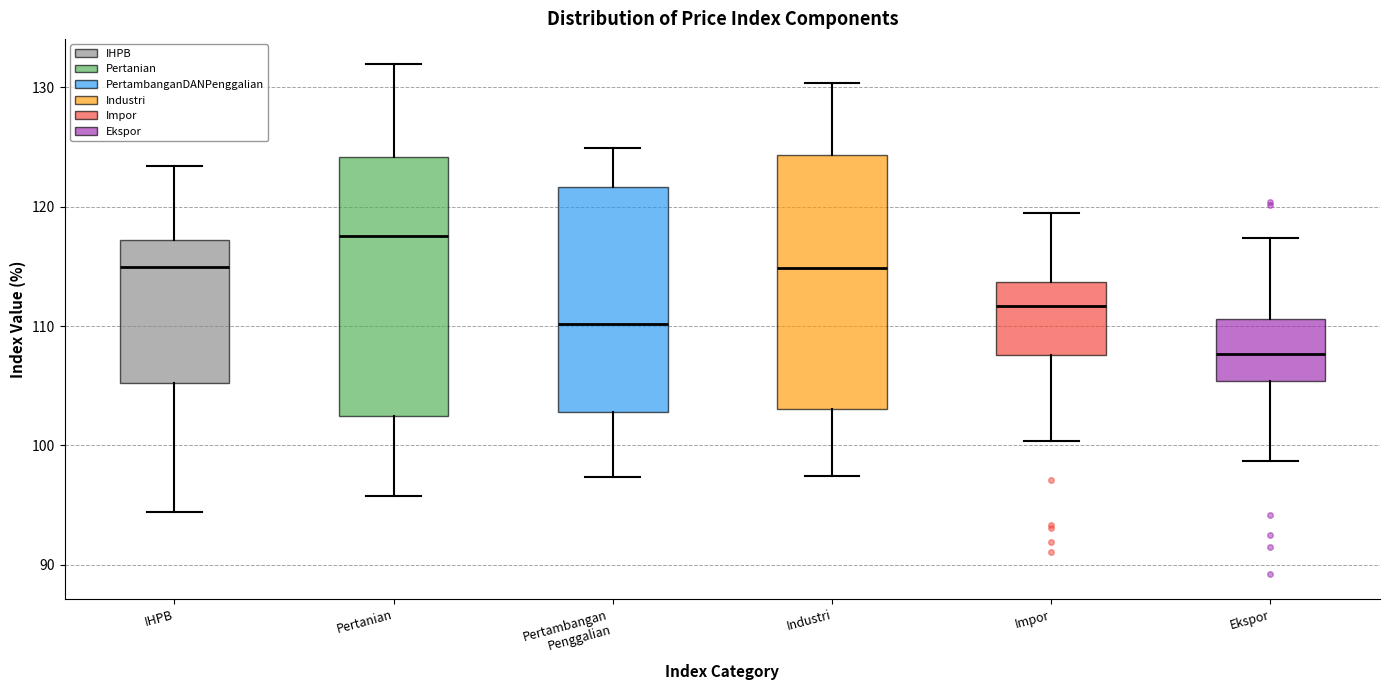

Reading left to right, transcribe this box plot: for each box, give where its median line is, the range the box spans, and where its two whiskers end, as read against the y-axis. The values are not printed on the chart, so give them approximately, as read against the axis.

IHPB: median 115, box 105 to 117, whiskers 94 to 123
Pertanian: median 118, box 102 to 124, whiskers 96 to 132
Pertambangan Penggalian: median 110, box 103 to 122, whiskers 97 to 125
Industri: median 115, box 103 to 124, whiskers 97 to 130
Impor: median 112, box 108 to 114, whiskers 100 to 119
Ekspor: median 108, box 105 to 111, whiskers 99 to 117